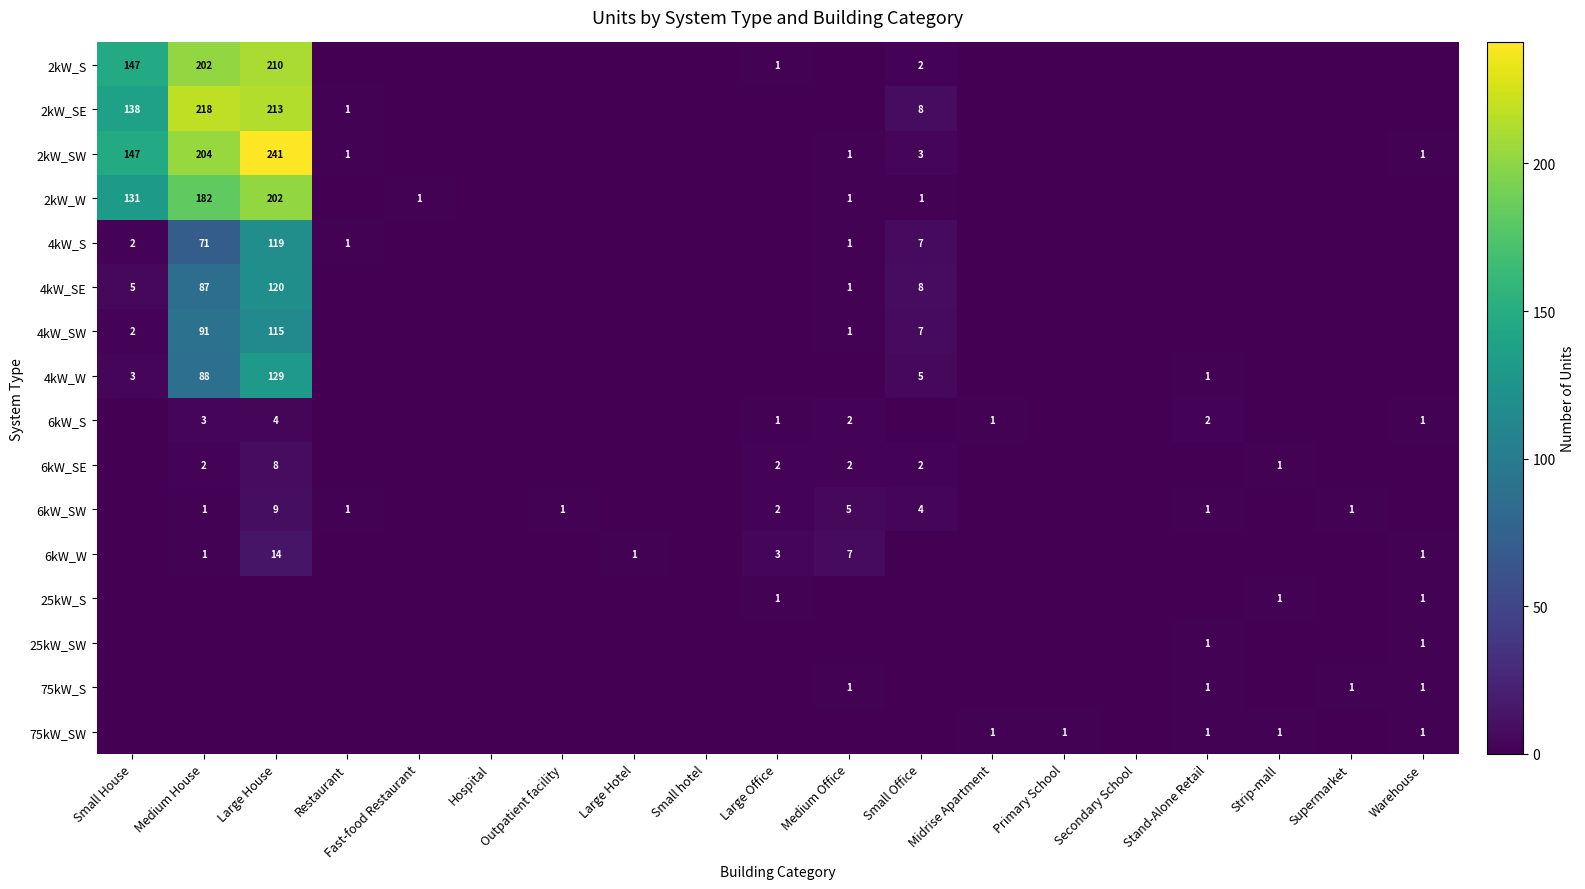

The value of 2kW_S at Medium House is 363. True or false?

False